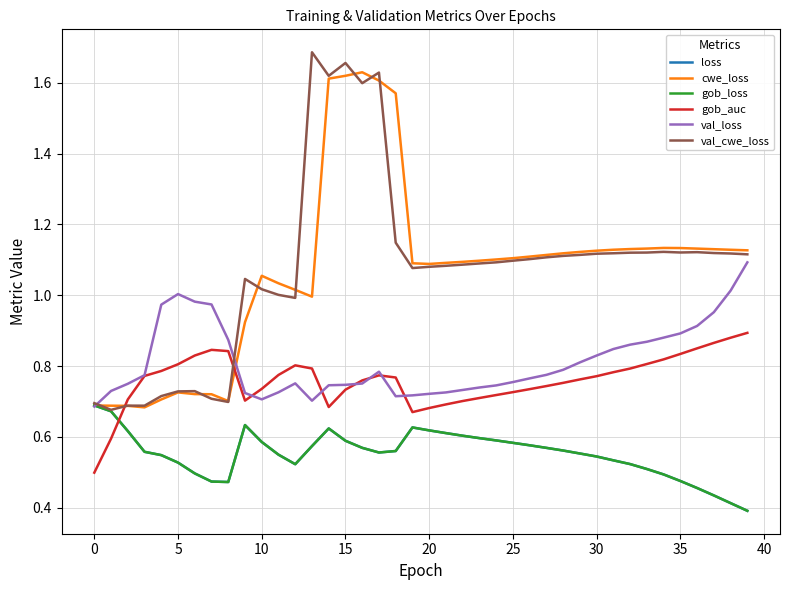

Is this an area chart (filled region under the line)?

No